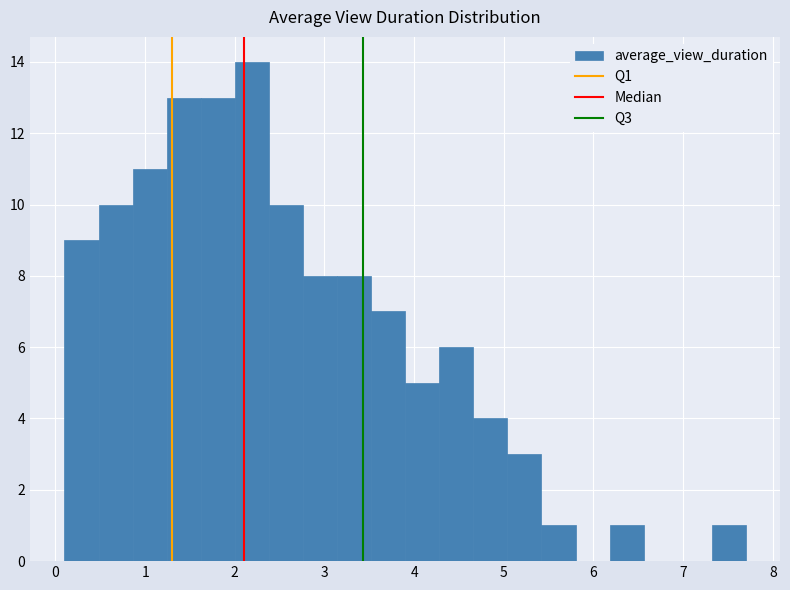

Around what value on the x-axis is the tallest bar? Give the approximate position of its centre, as read against the axis.

2.2